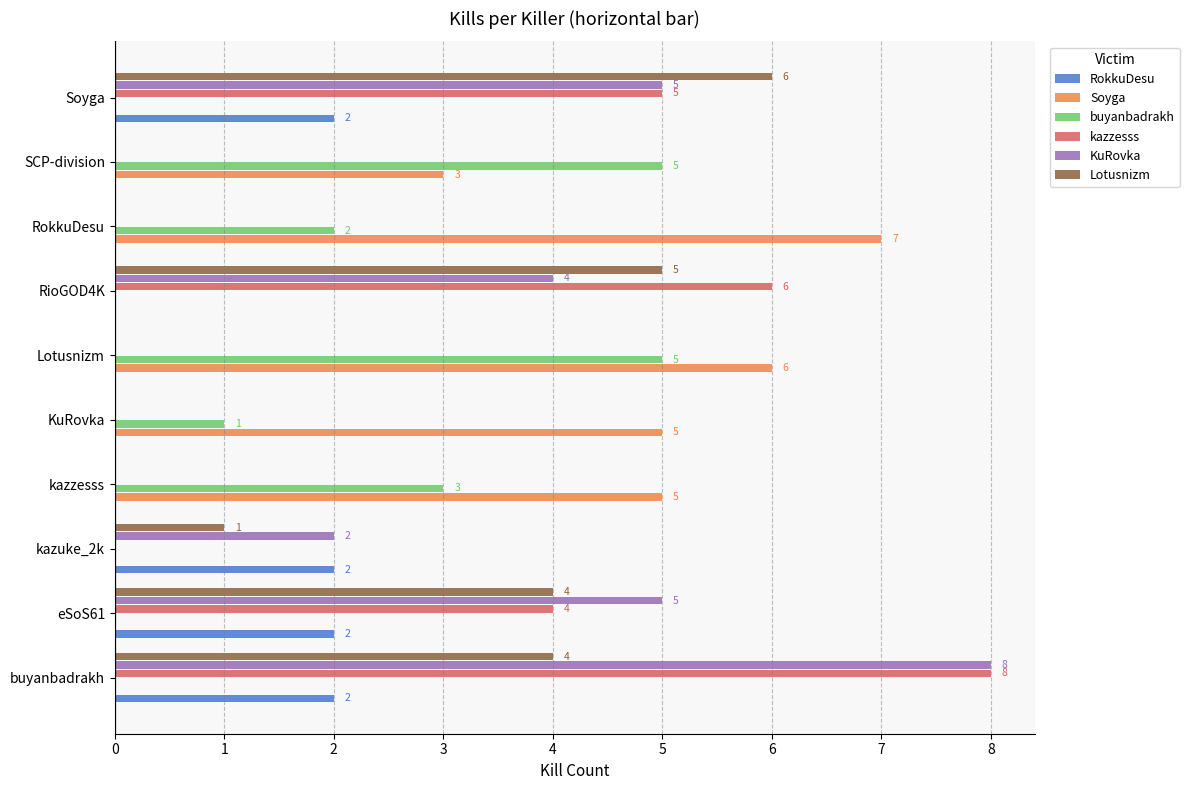

What is the sum of the buyanbadrakh values at kazzesss and Soyga?

3